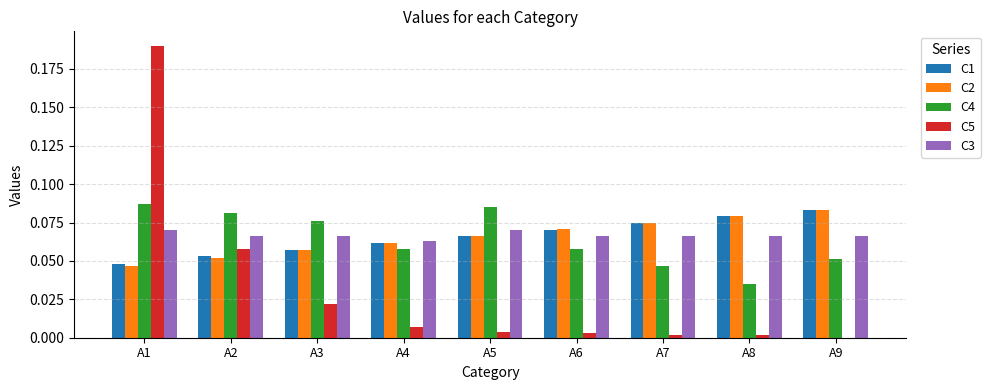

Does the chart contain stacked bars?

No